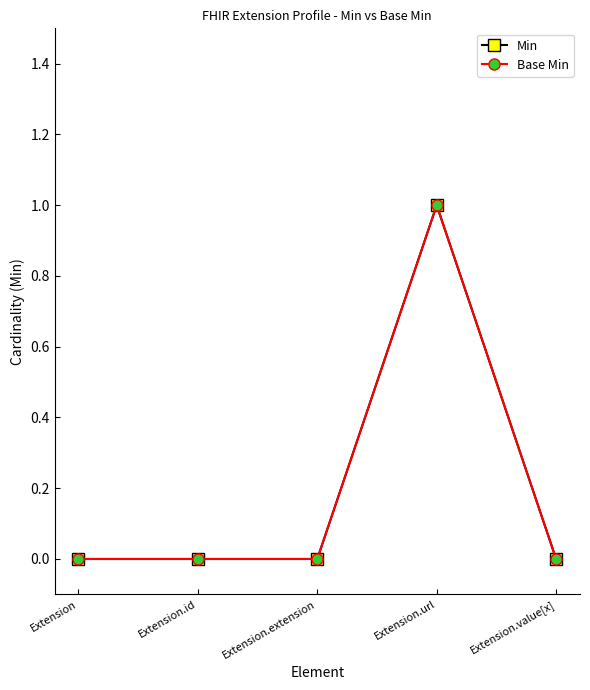

List the labels in order of Base Min value, largest first.

Extension.url, Extension, Extension.id, Extension.extension, Extension.value[x]